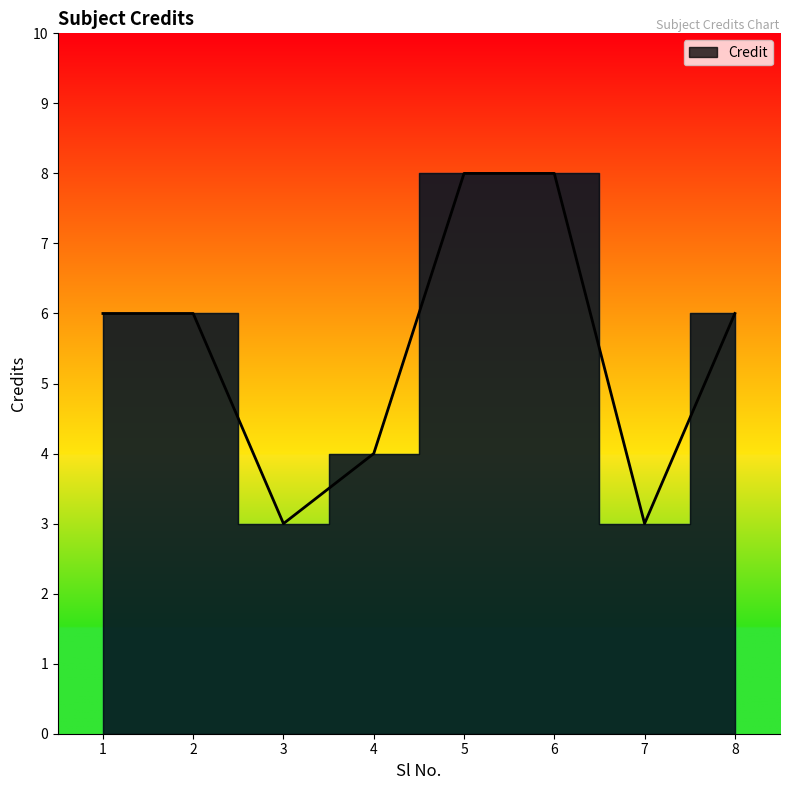

Which label corresponds to the largest value in the chart?

5